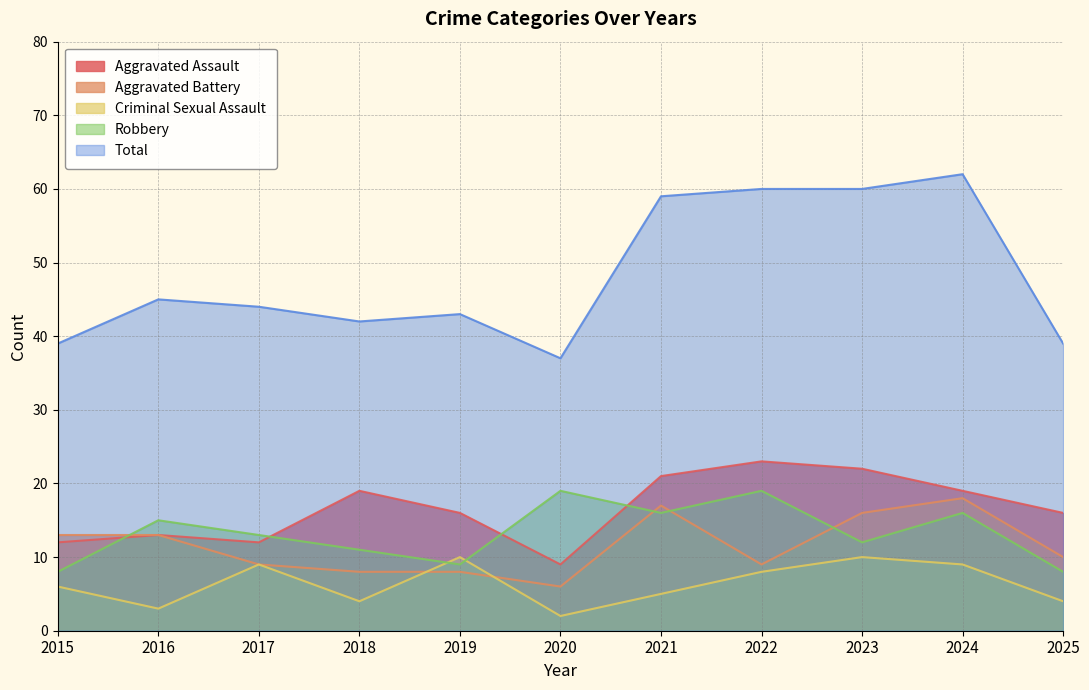

Rank the series by their maximum value, from highest to lowest.

Total, Aggravated Assault, Robbery, Aggravated Battery, Criminal Sexual Assault